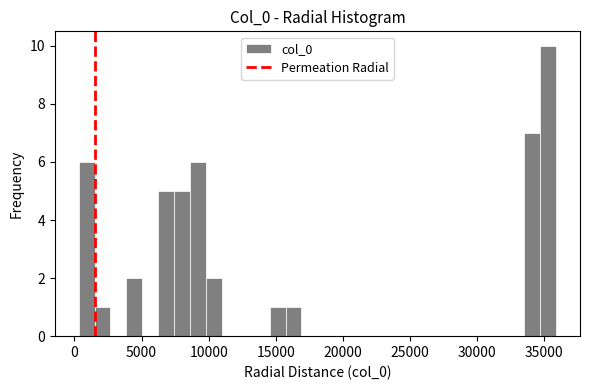

Read against the x-axis, roughly where is the centre of the tallest bar?

35500